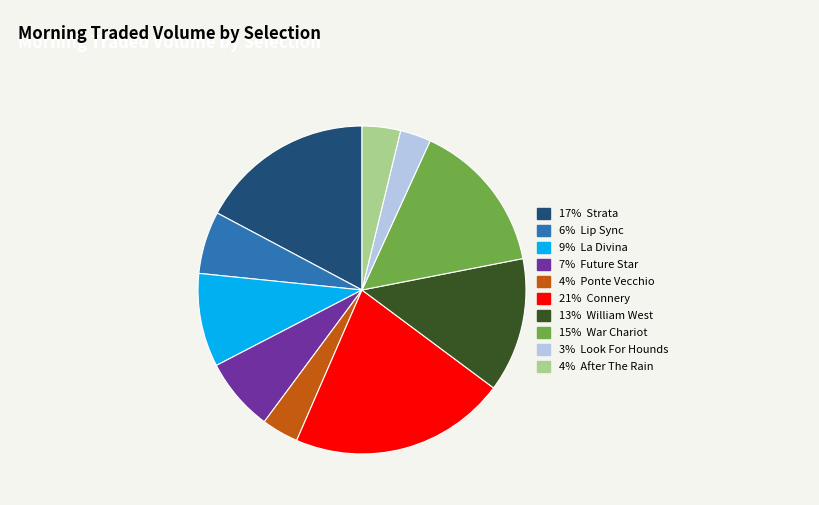

Is there any slice that represents more than half of the pie?

No